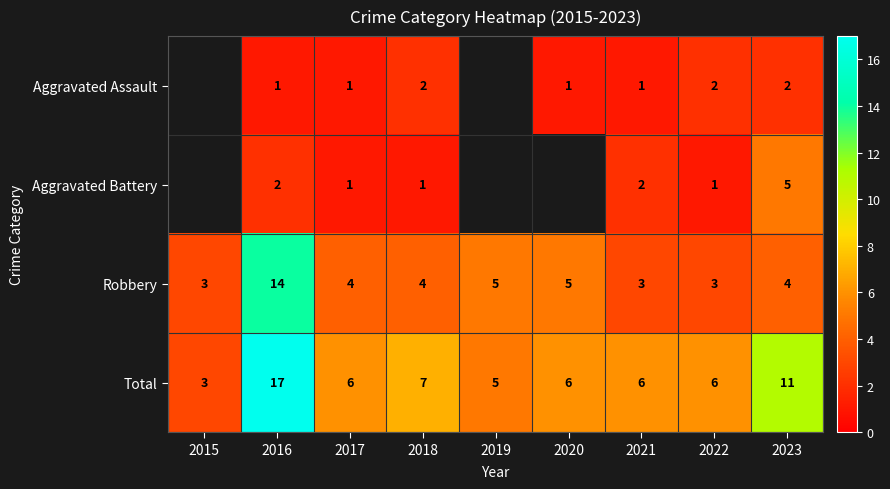

Rank the series at 2016 from lowest to highest value.

Aggravated Assault, Aggravated Battery, Robbery, Total